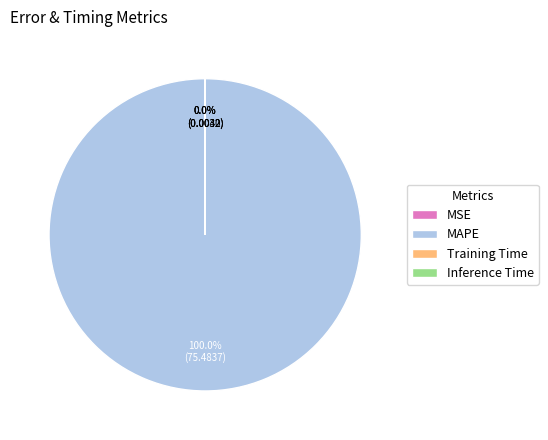

What is the largest slice in the pie chart?

MAPE